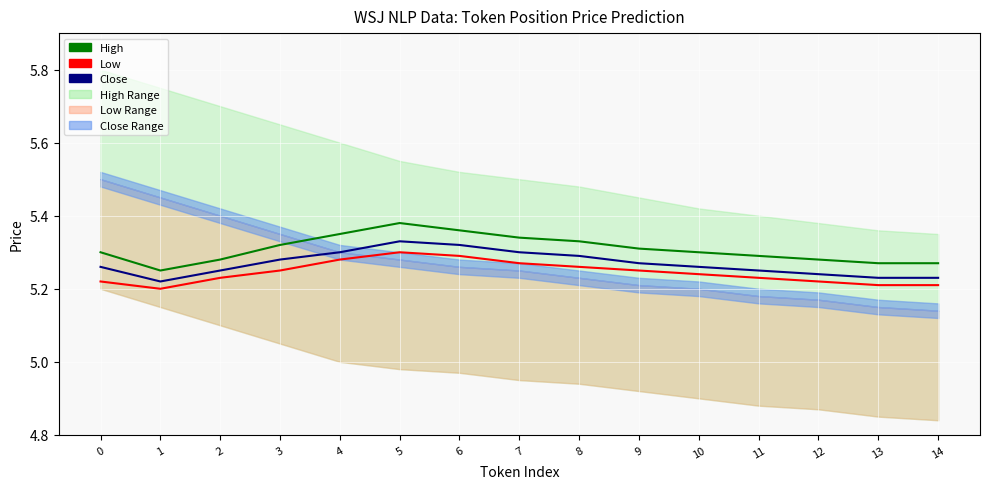

Where is Close nearest to the value 5?

1